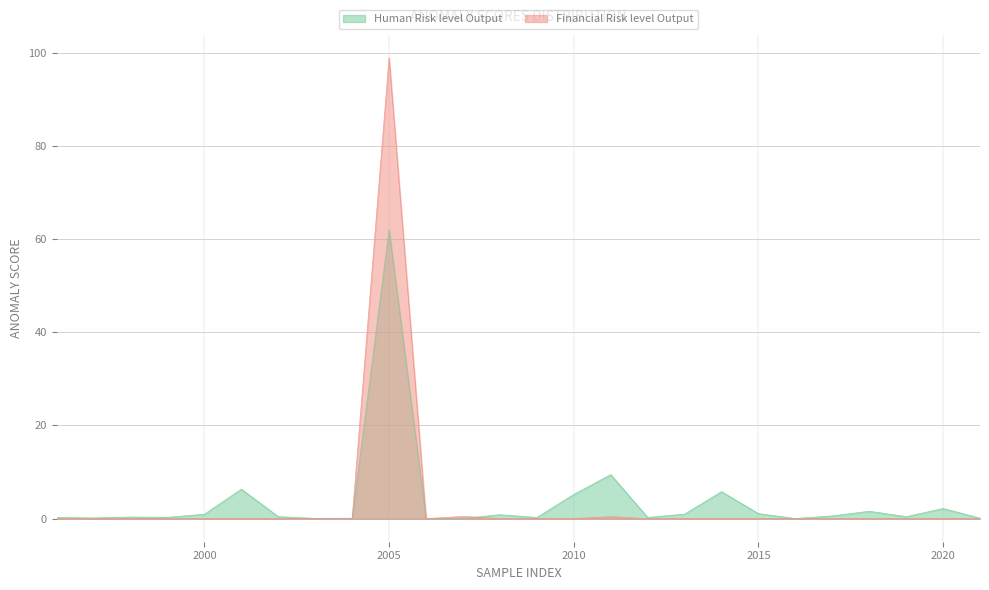

What is the total value across all series at 2005?

160.8